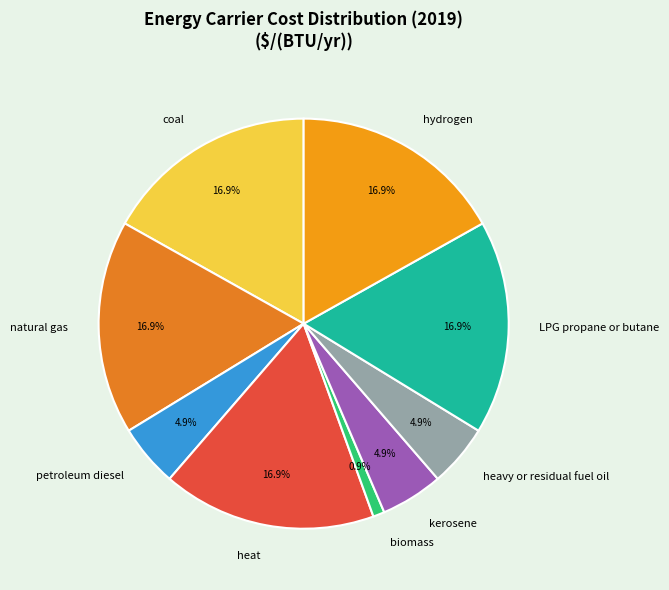

What portion of the pie excludes coal?

83.1%